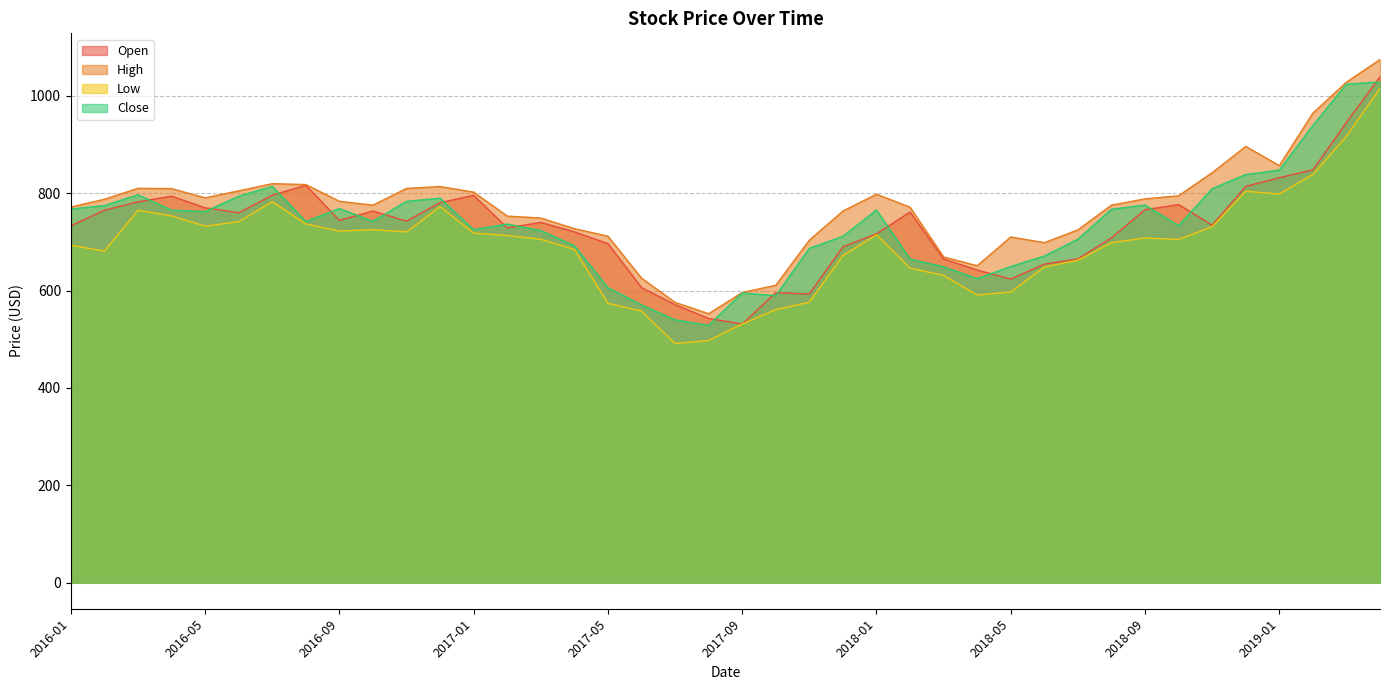

Which category has the highest value in the Close series?

2019-04